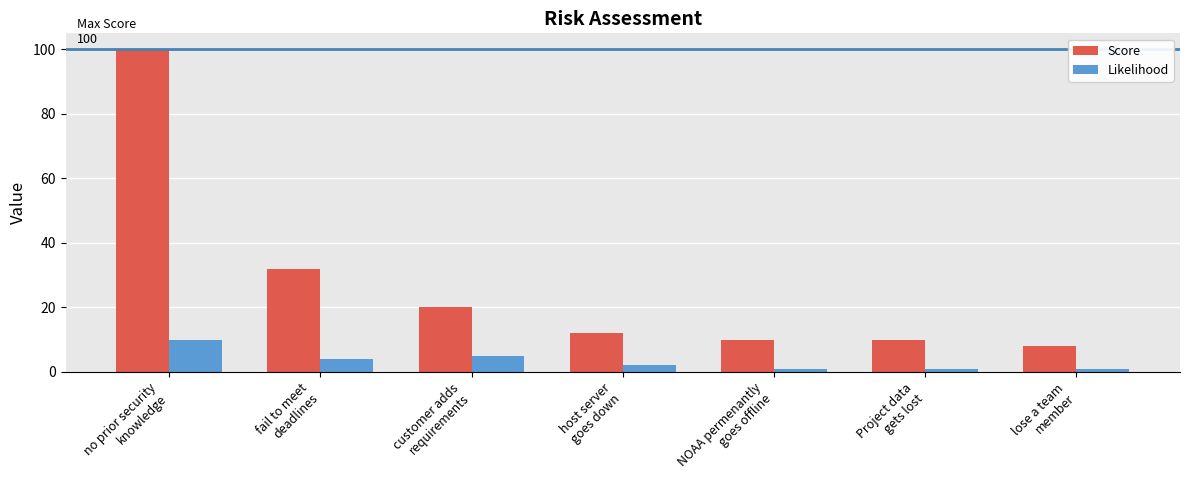

What position from the left is host server
goes down?

4